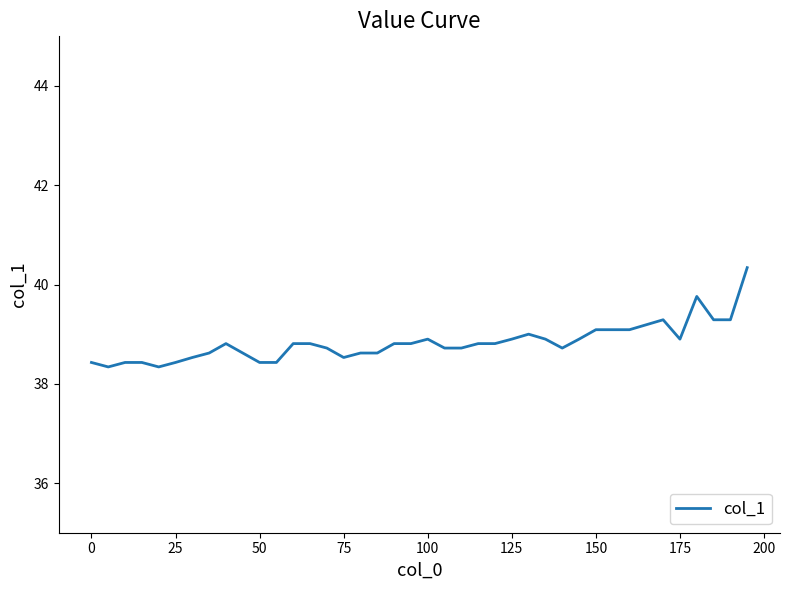

What is the difference between the maximum and minimum values?

2.0